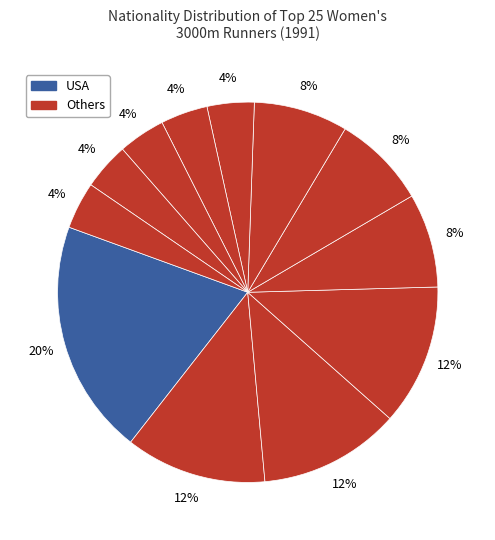

How many slices are in this pie chart?

12